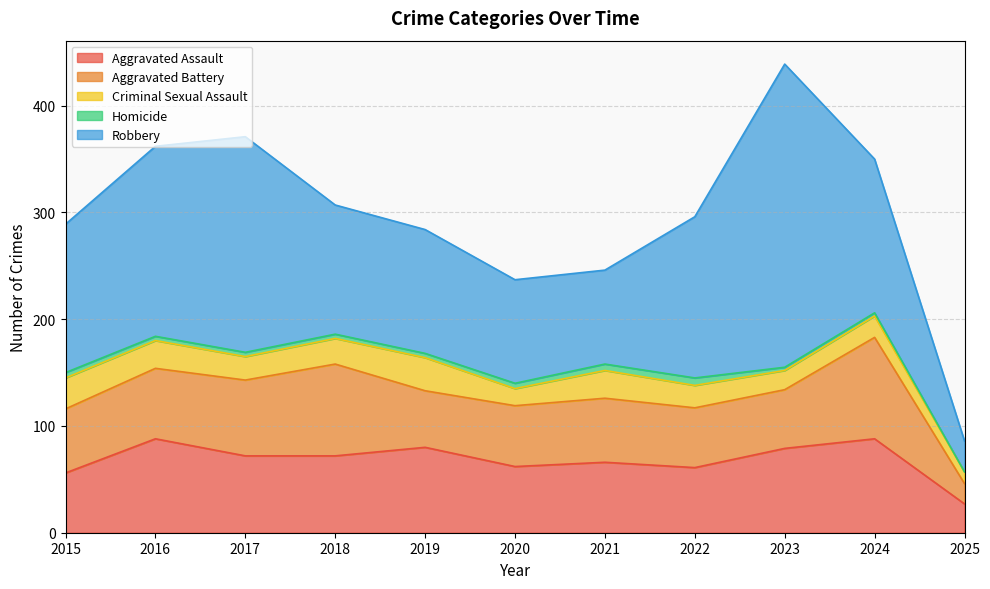

True or false: Criminal Sexual Assault and Aggravated Assault intersect in this chart.

False